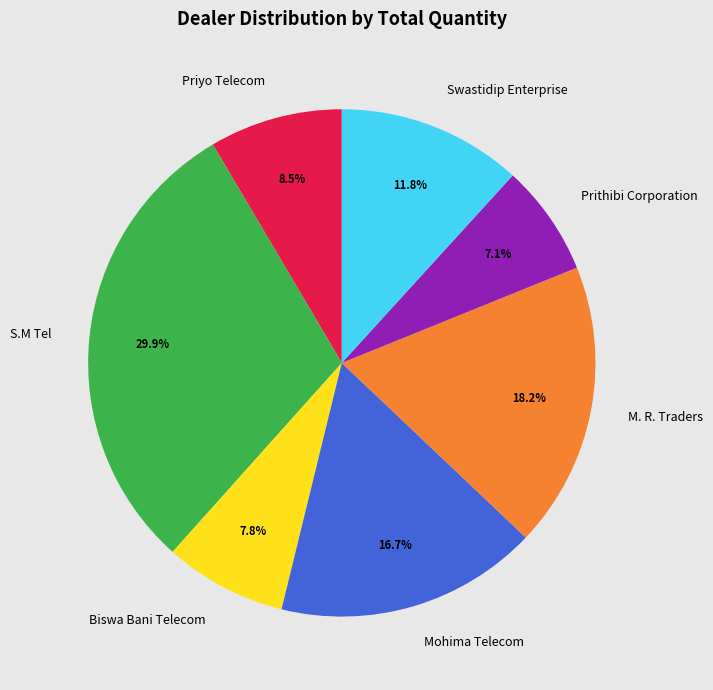

How many slices are in this pie chart?

7